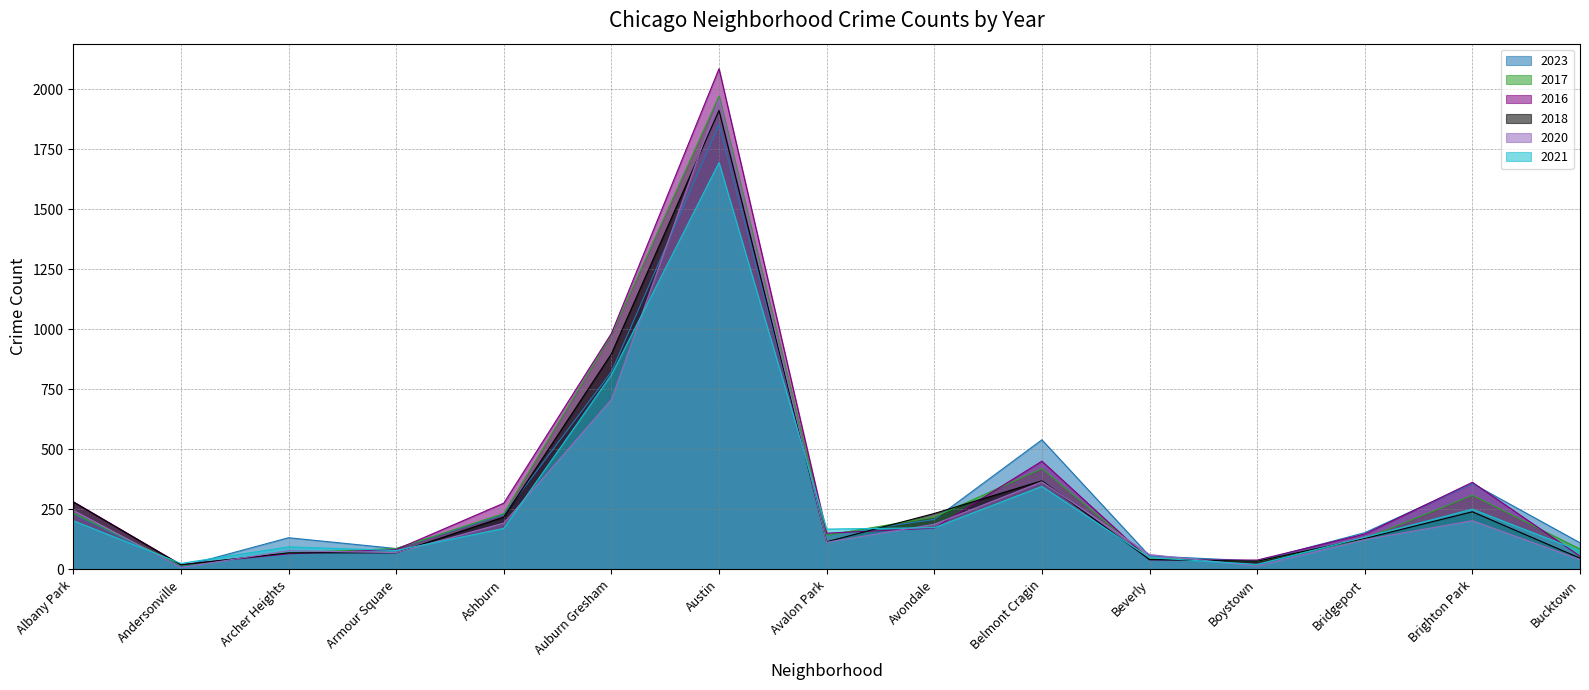

At which category does 2018 reach its first local peak?

Austin